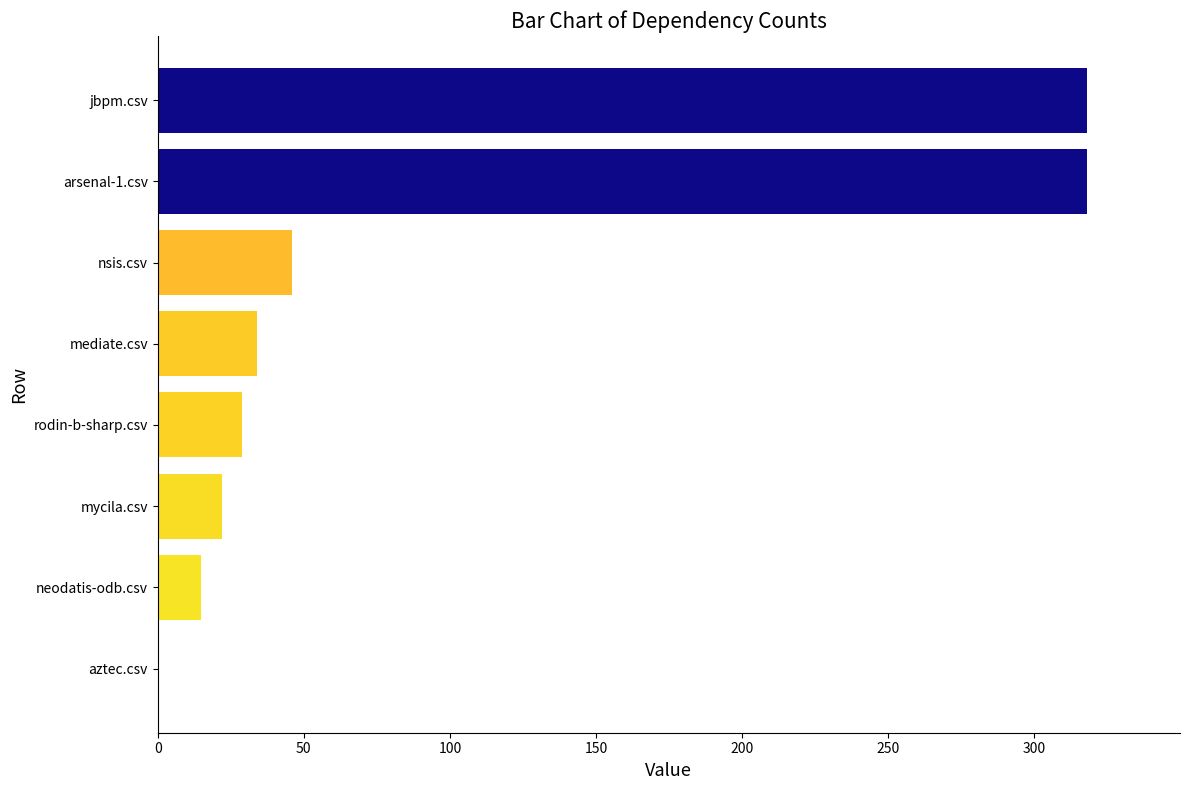

What is the sum of the values at jbpm.csv and nsis.csv?

364